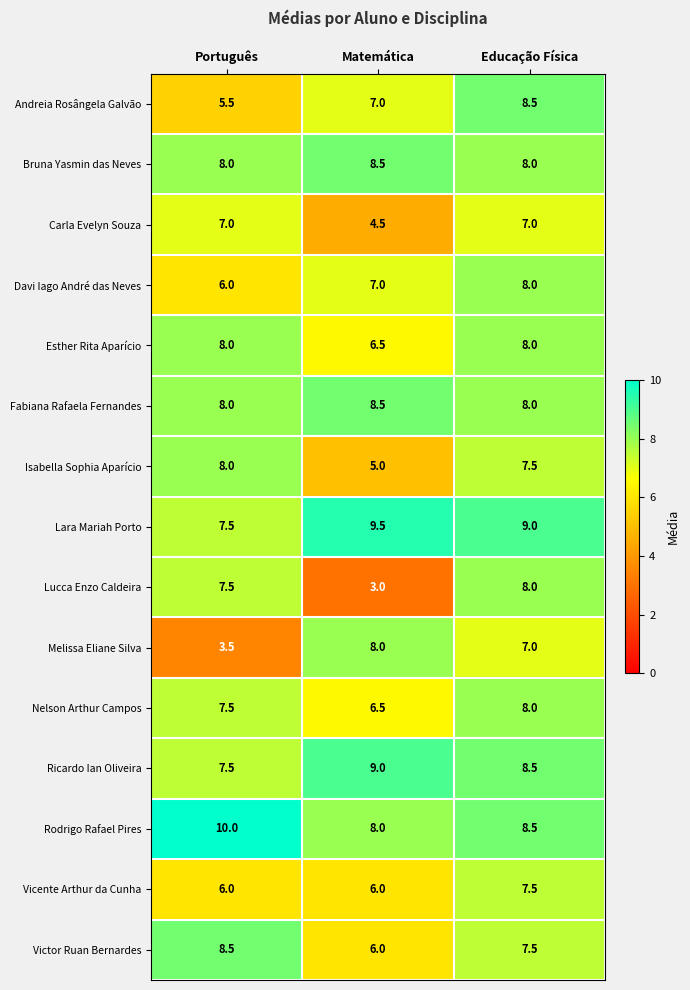

What is the sum of the Lucca Enzo Caldeira values at Português and Educação Física?

15.5